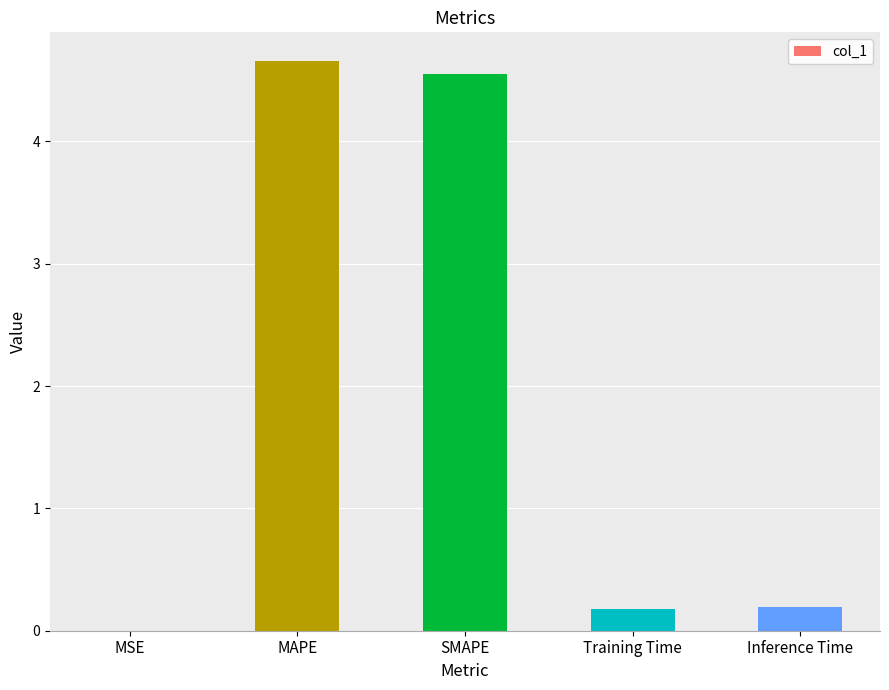

Between Inference Time and MSE, which is larger?

Inference Time